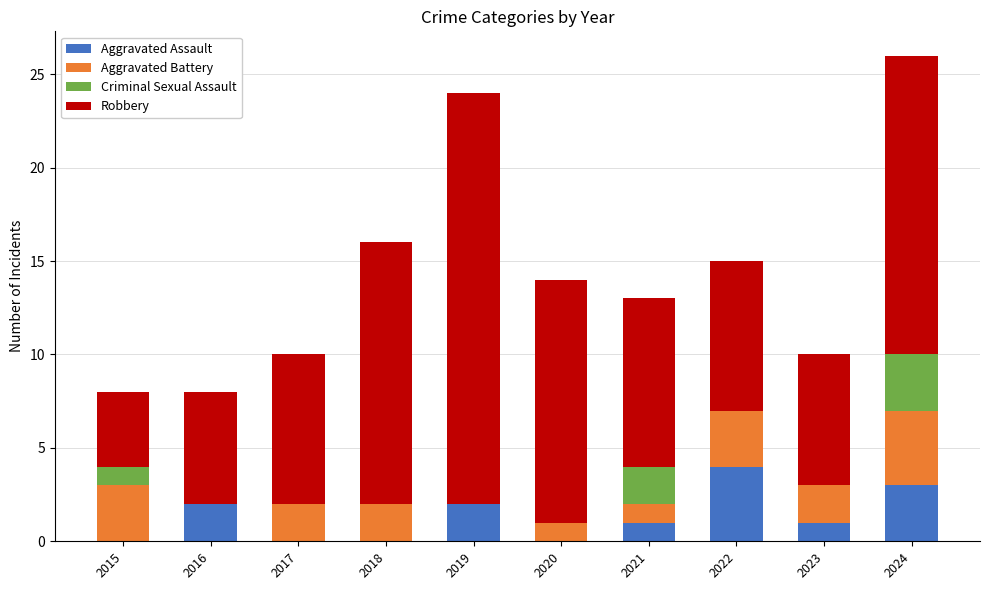

True or false: Aggravated Assault has a value of -2 at 2018.

False